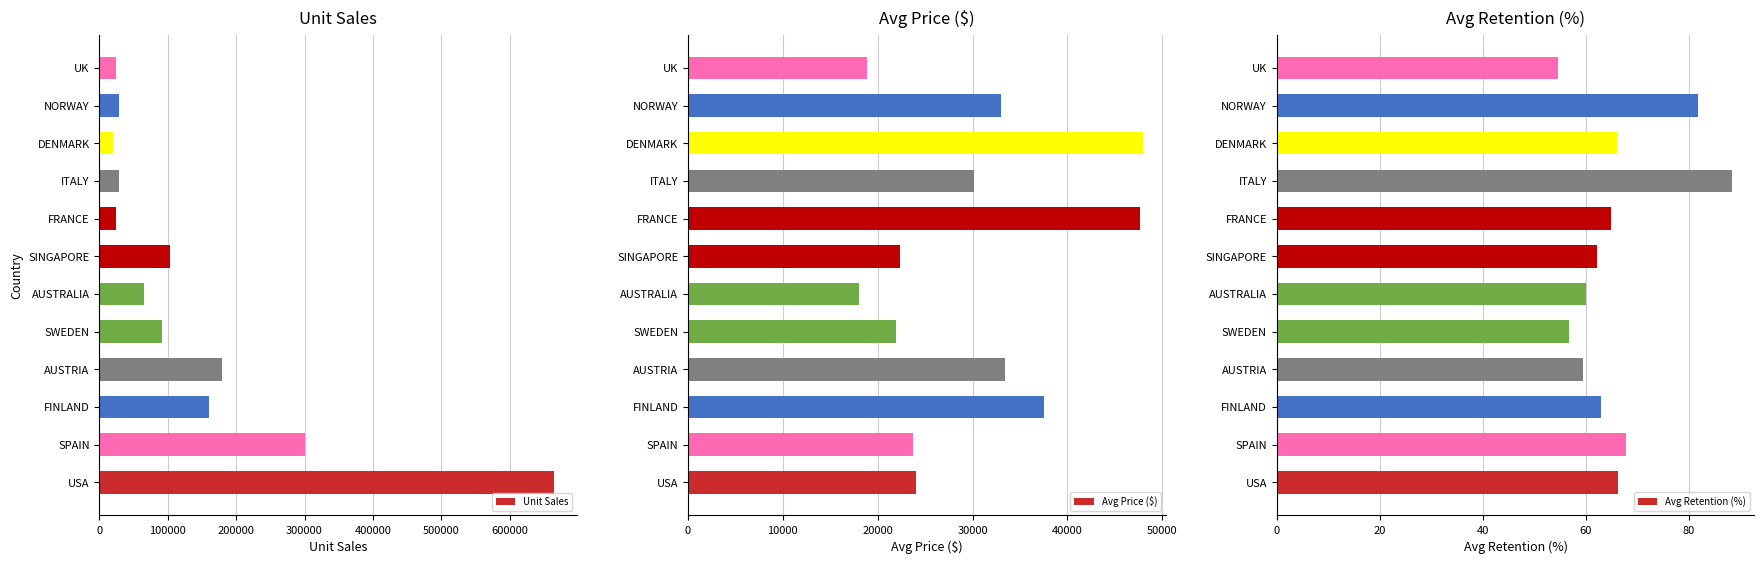

At SINGAPORE, list the series in order from largest to smallest.

Unit Sales, Avg Price ($), Avg Retention (%)